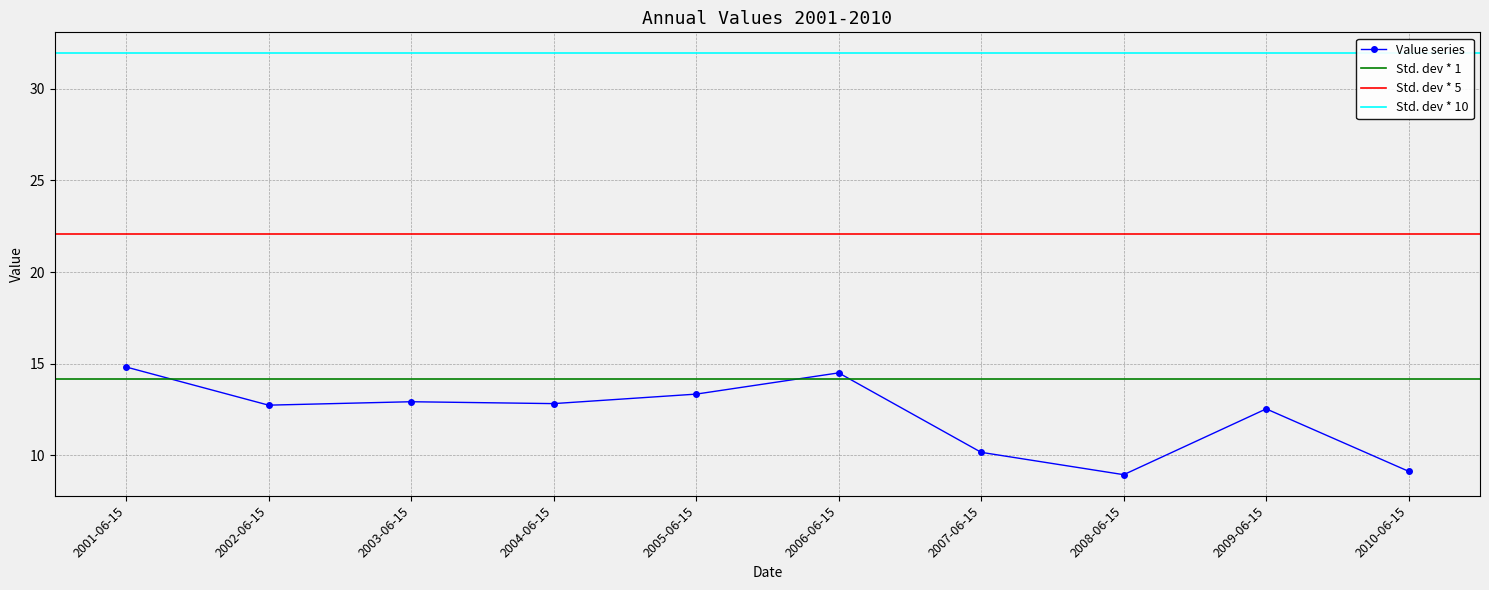

Reading left to right, transcribe all the data shown in this chart.

2001-06-15=14.8	2002-06-15=12.7	2003-06-15=12.9	2004-06-15=12.8	2005-06-15=13.3	2006-06-15=14.5	2007-06-15=10.2	2008-06-15=9.0	2009-06-15=12.5	2010-06-15=9.1